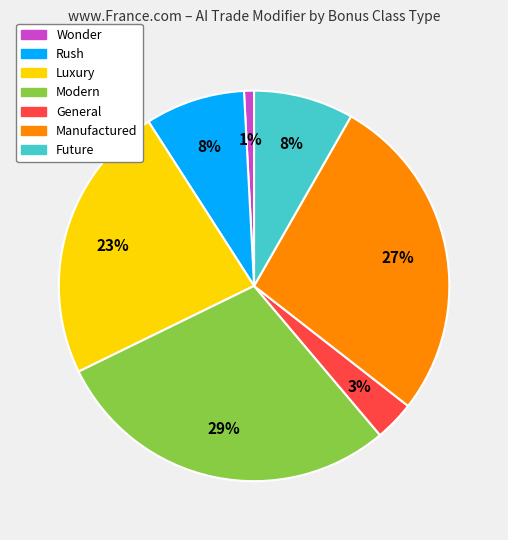

Is there any slice that represents more than half of the pie?

No